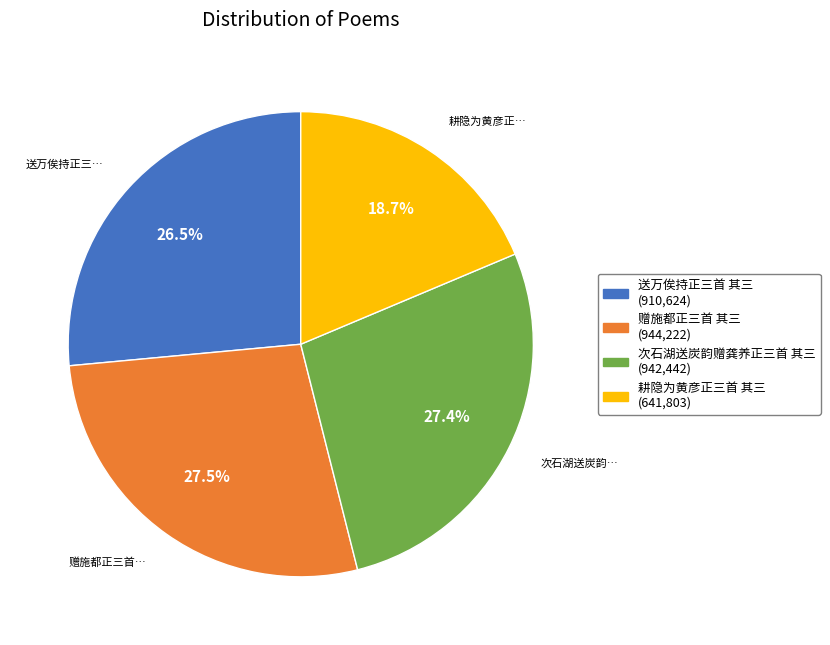

Approximately how many times larger is the value at 送万俟持正三首 其三 compared to 耕隐为黄彦正三首 其三?

1.4